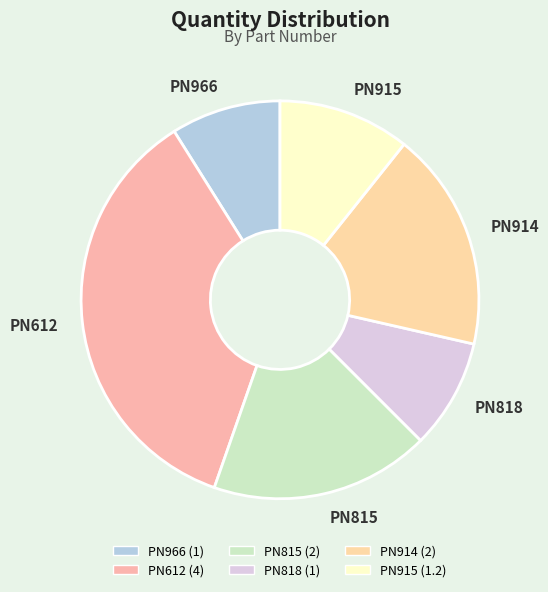

True or false: PN915 accounts for 21% of the total.

False